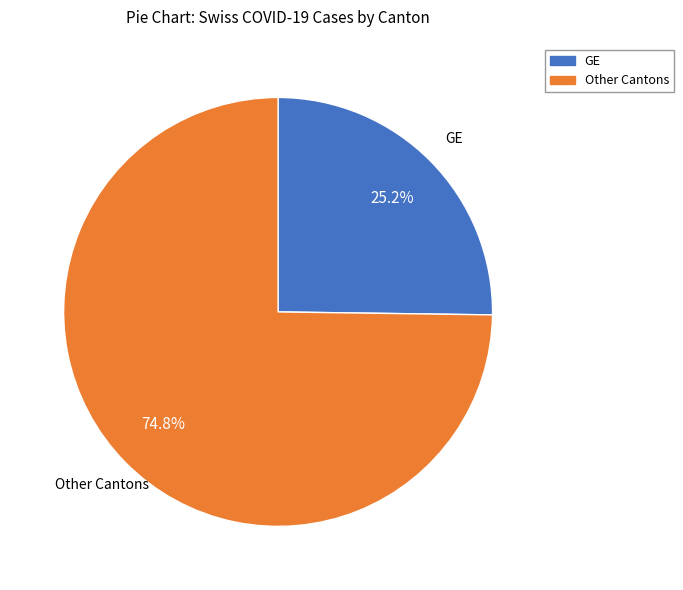

How many slices are in this pie chart?

2